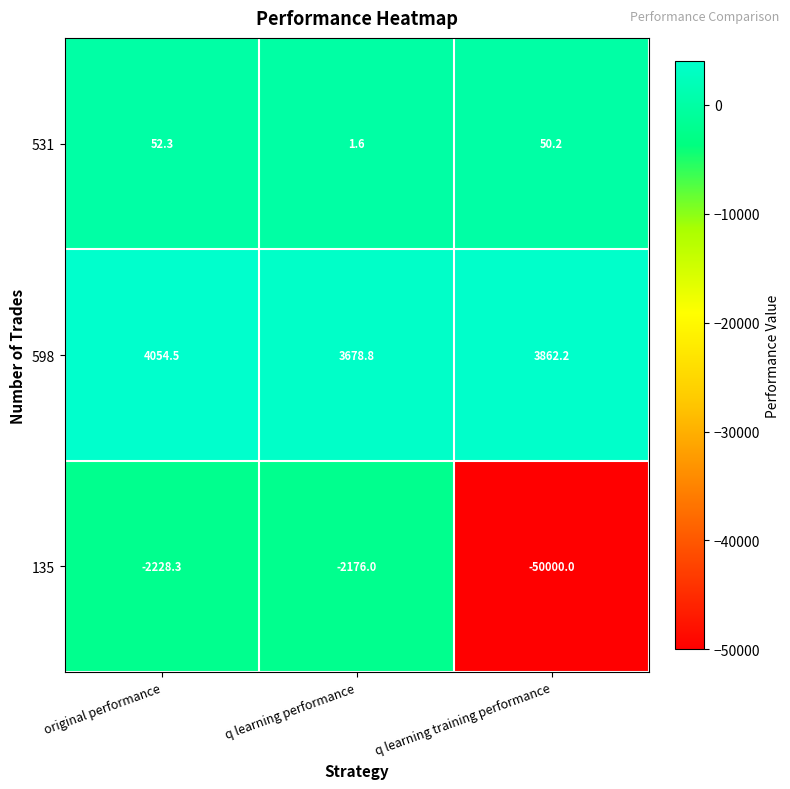

Which series has the widest spread of values?

135